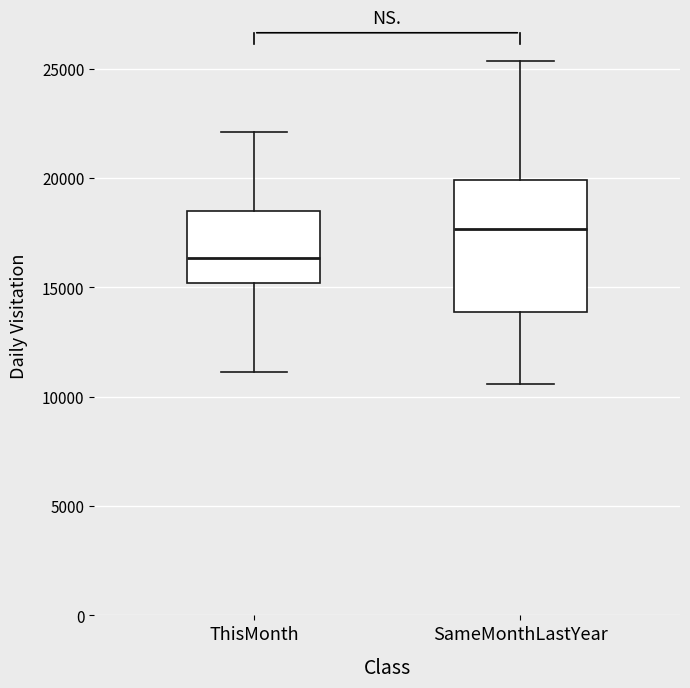

Which box is the tallest, from its lower edge to its upper edge?

SameMonthLastYear